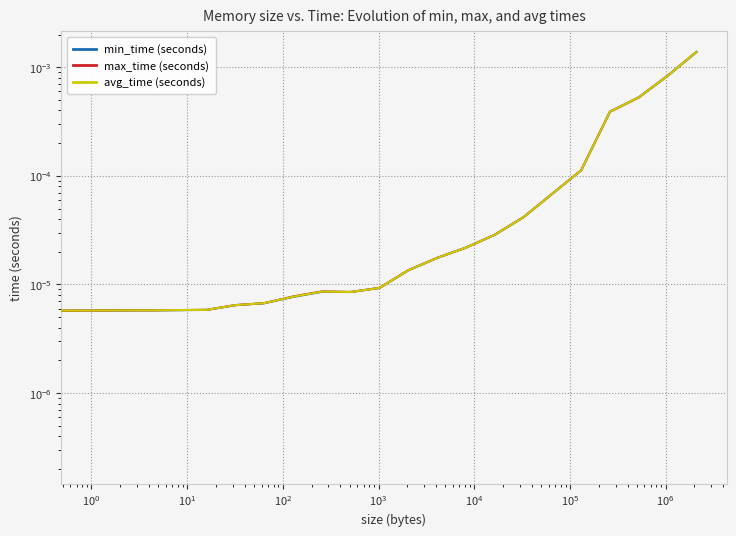

How many distinct data groups are displayed?

3